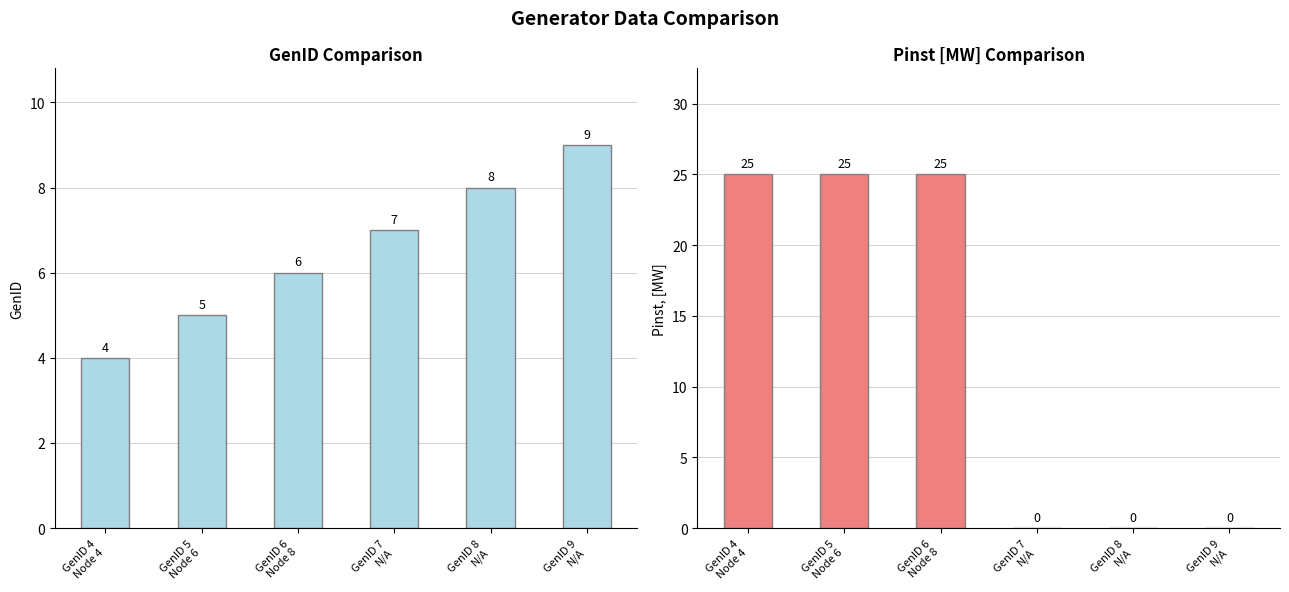

At how many categories does at least one series exceed 10?

3